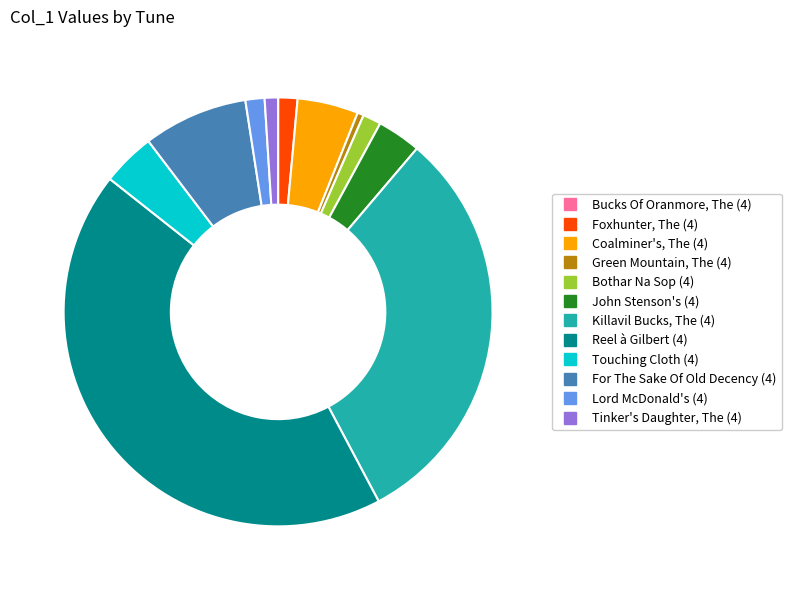

Which category has the biggest portion of the pie?

Reel à Gilbert (4)